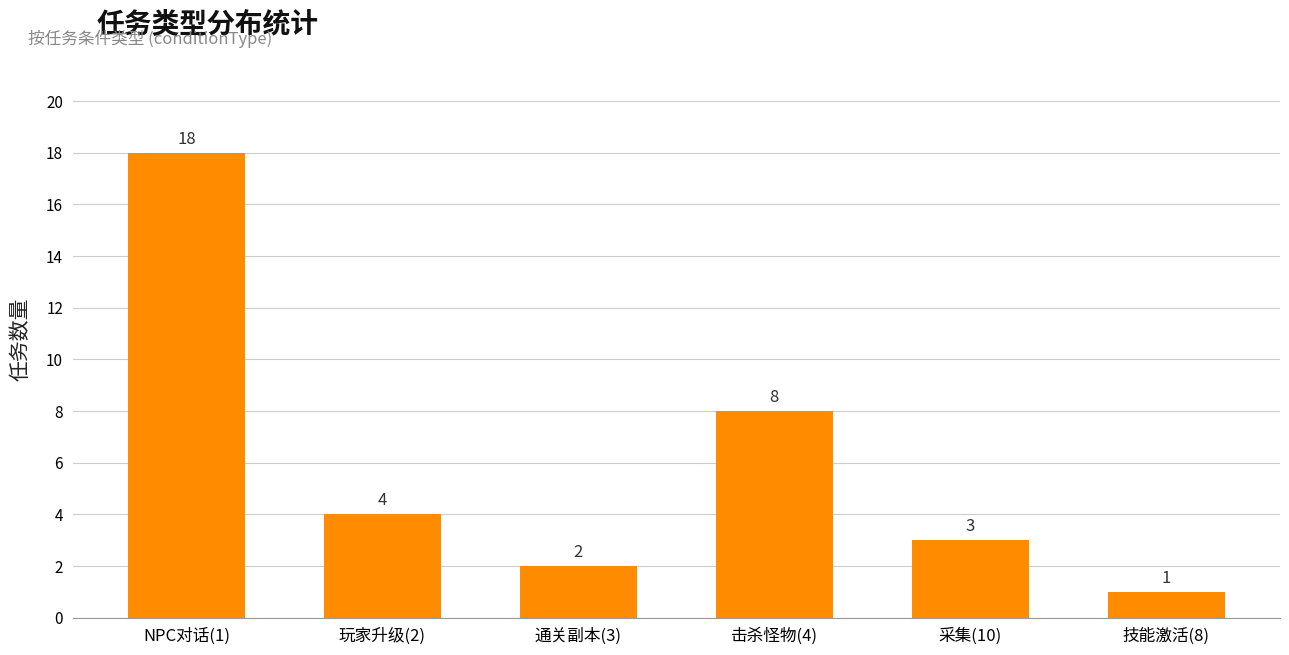

What is the difference between the maximum and minimum values?

17